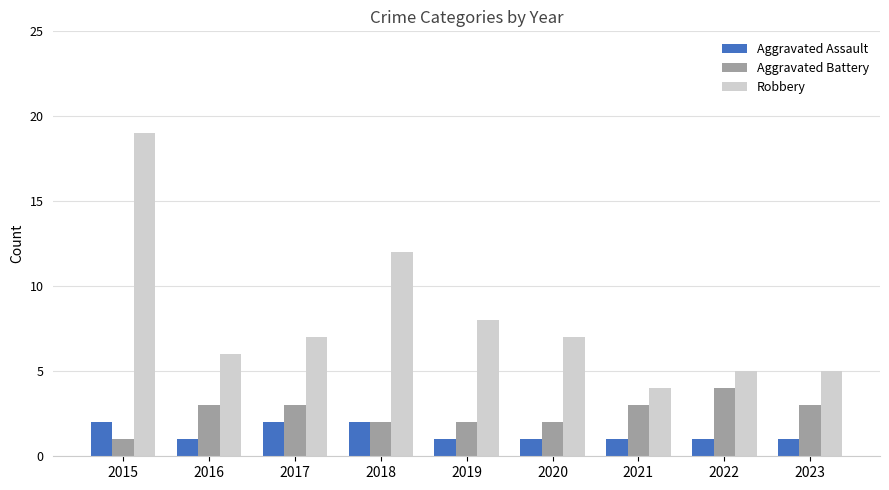

Which series has the largest range (max minus min)?

Robbery